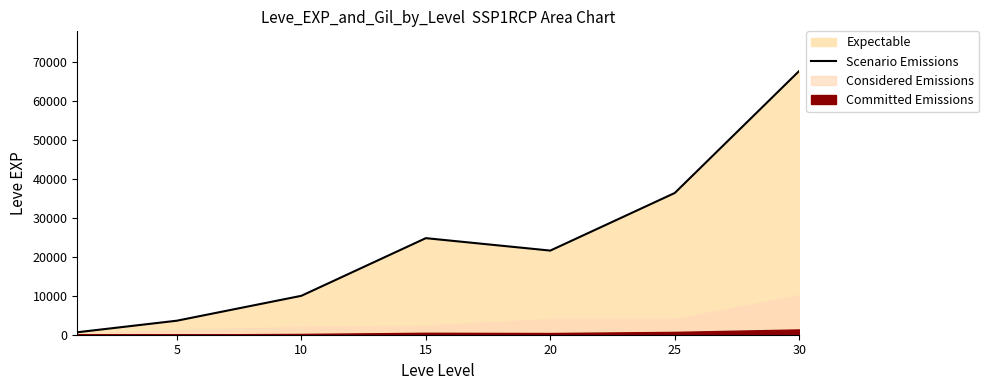

What is the change in value from 15 to 30?

+42940